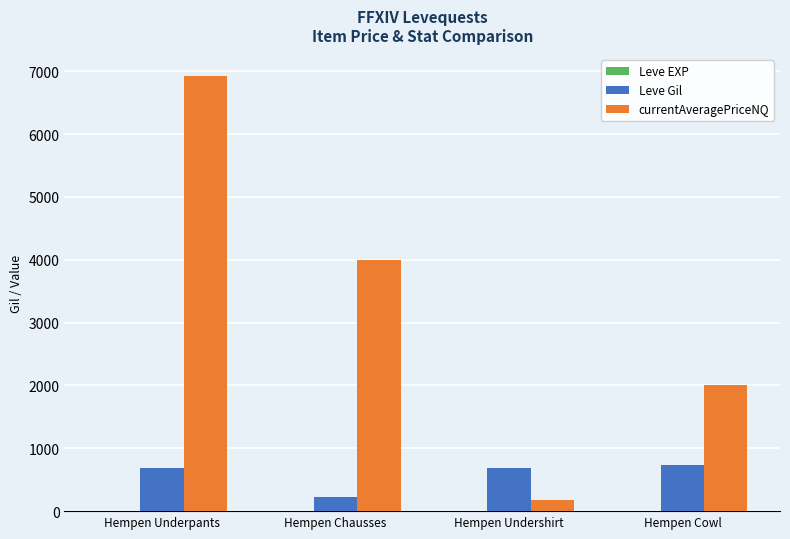

Is it true that Leve Gil equals 690 at Hempen Underpants?

True